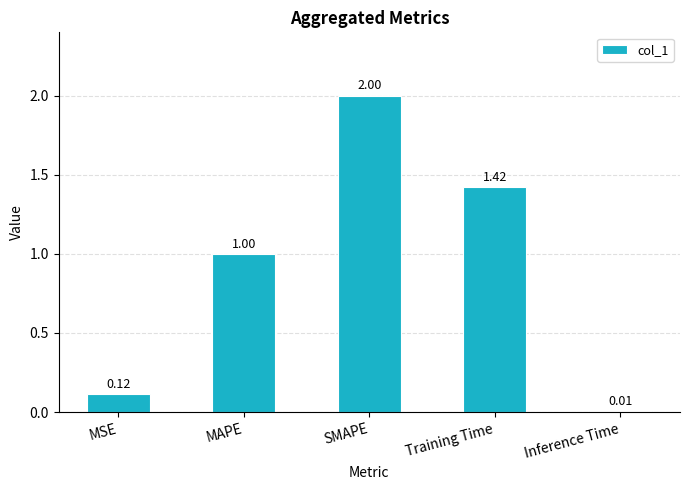

At which label is the value closest to 1?

MAPE